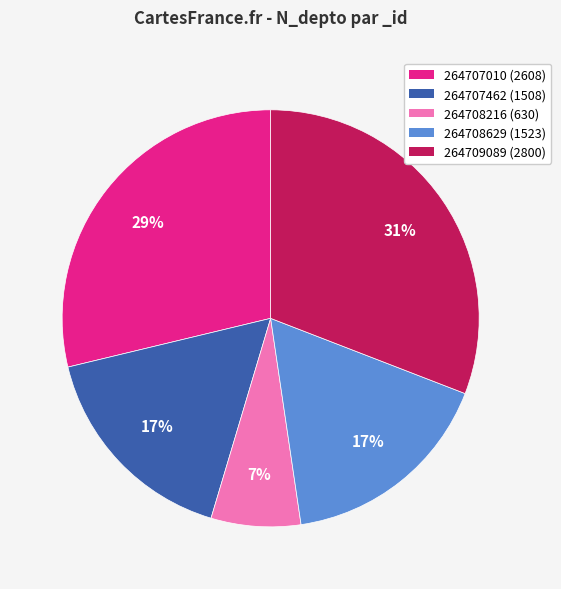

To the nearest percent, what is the average slice percentage?

20%